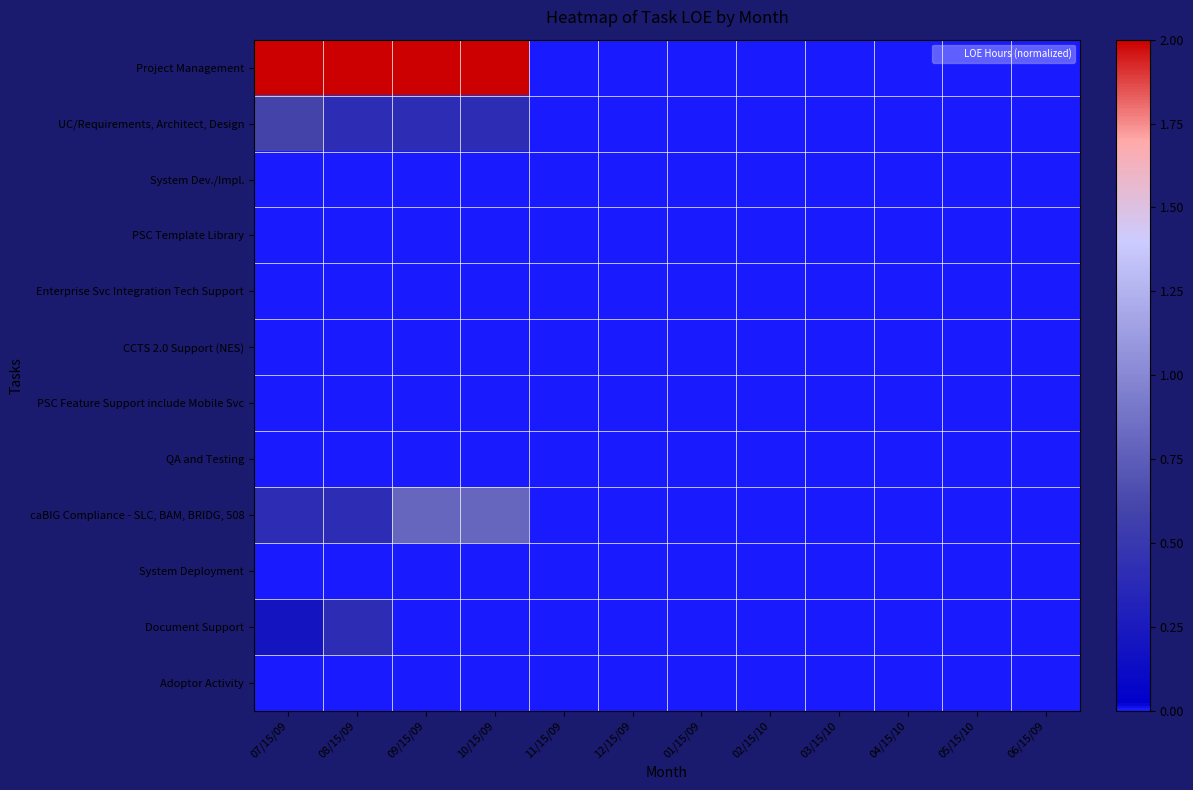

What is the maximum value shown in the chart?

2.0